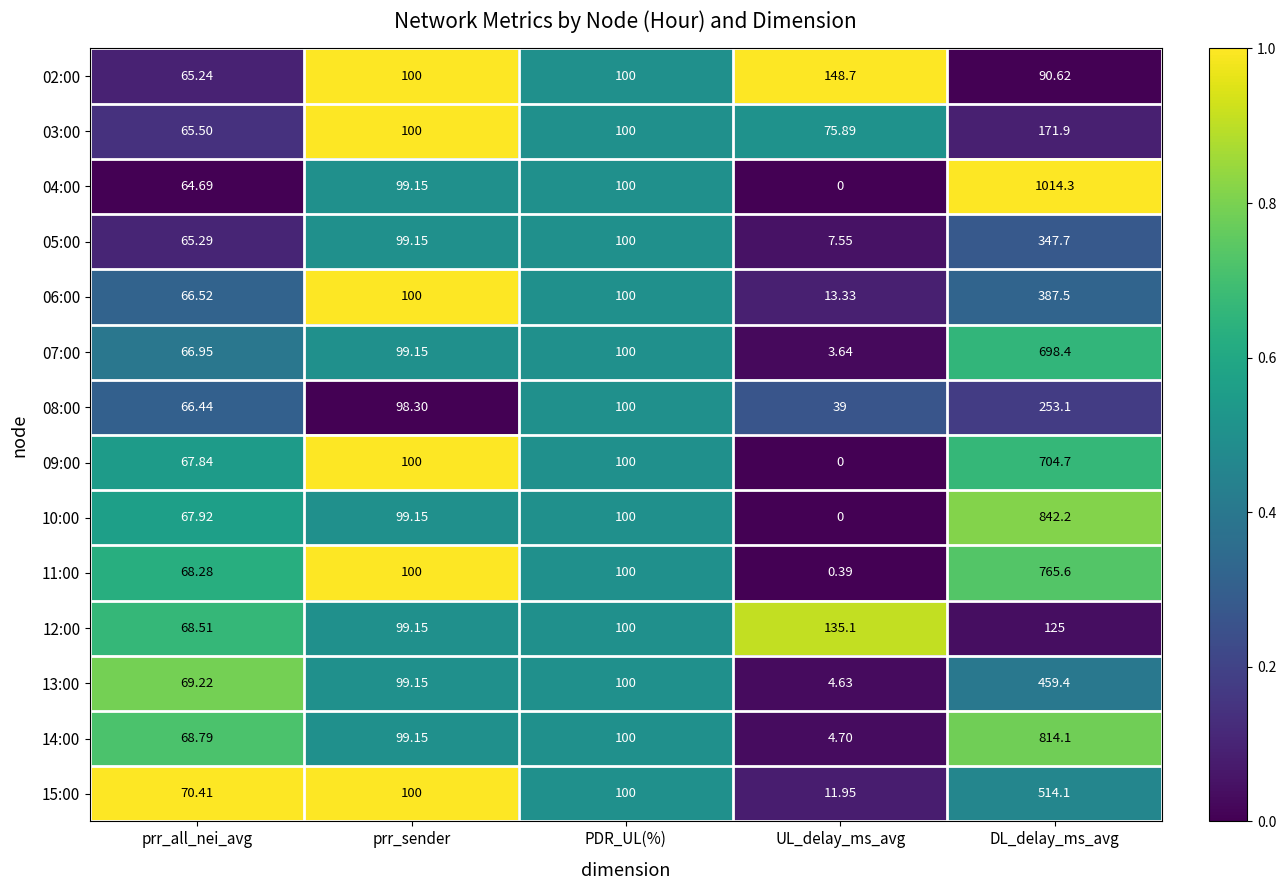

What is the total value across all series at prr_all_nei_avg?

941.6